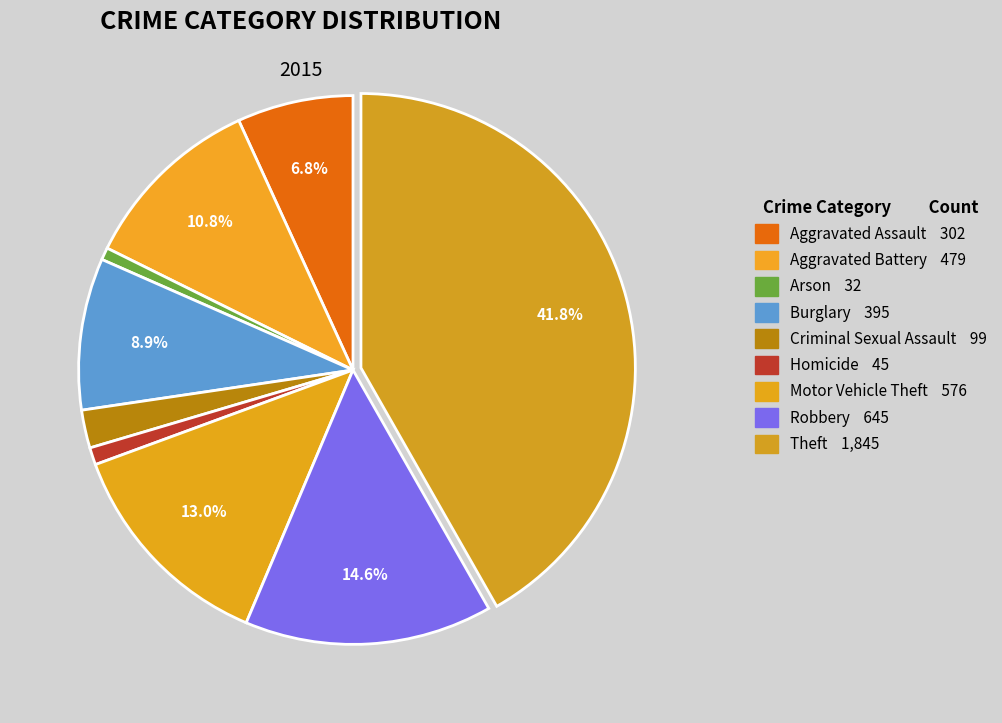

To the nearest percent, what is the average slice percentage?

11%